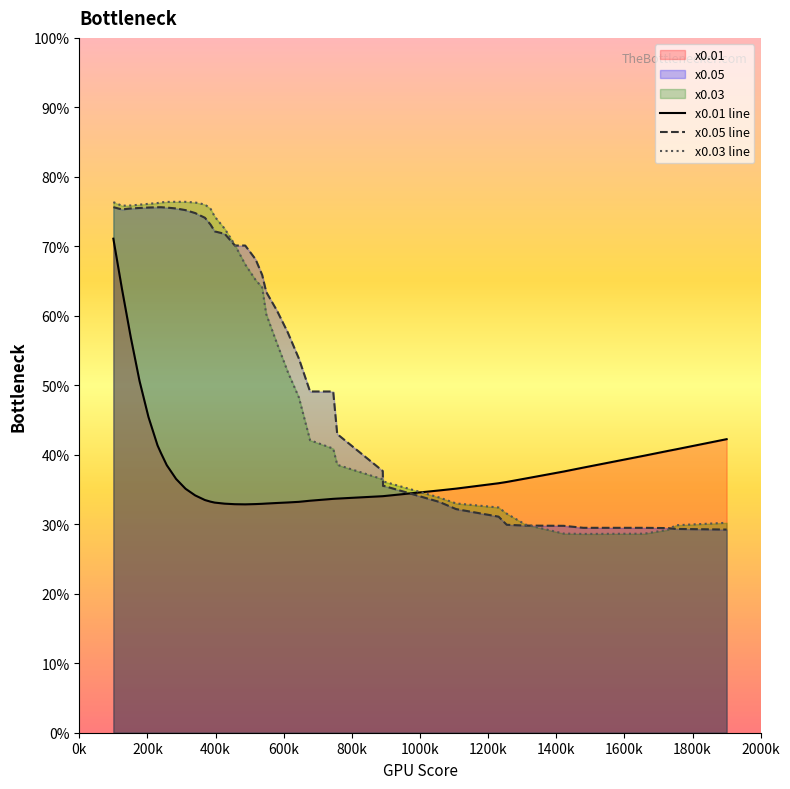

What is the smallest value displayed?

28.6